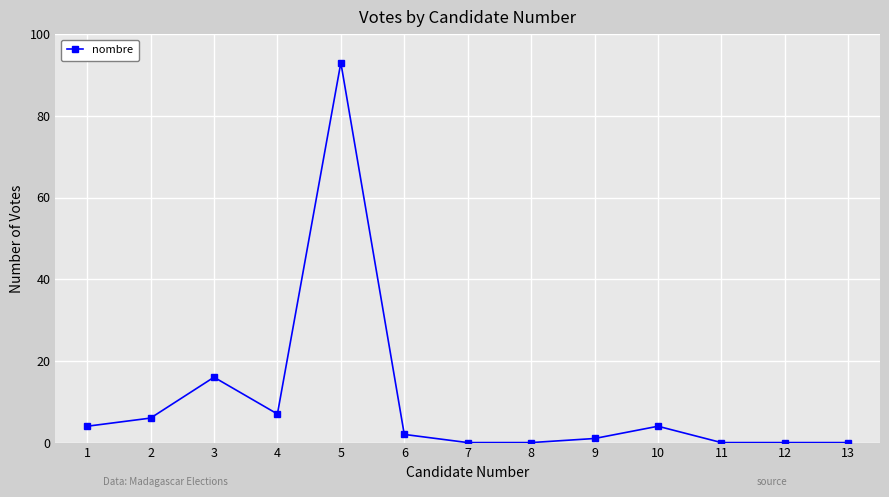

What is the difference between the maximum and minimum values?

93